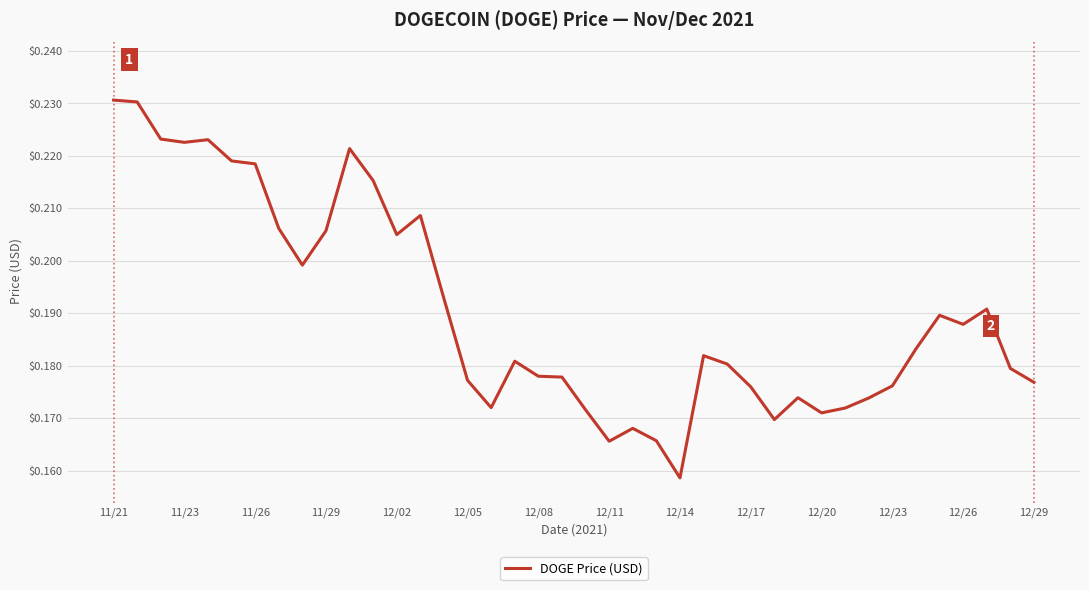

Is this an area chart (filled region under the line)?

No